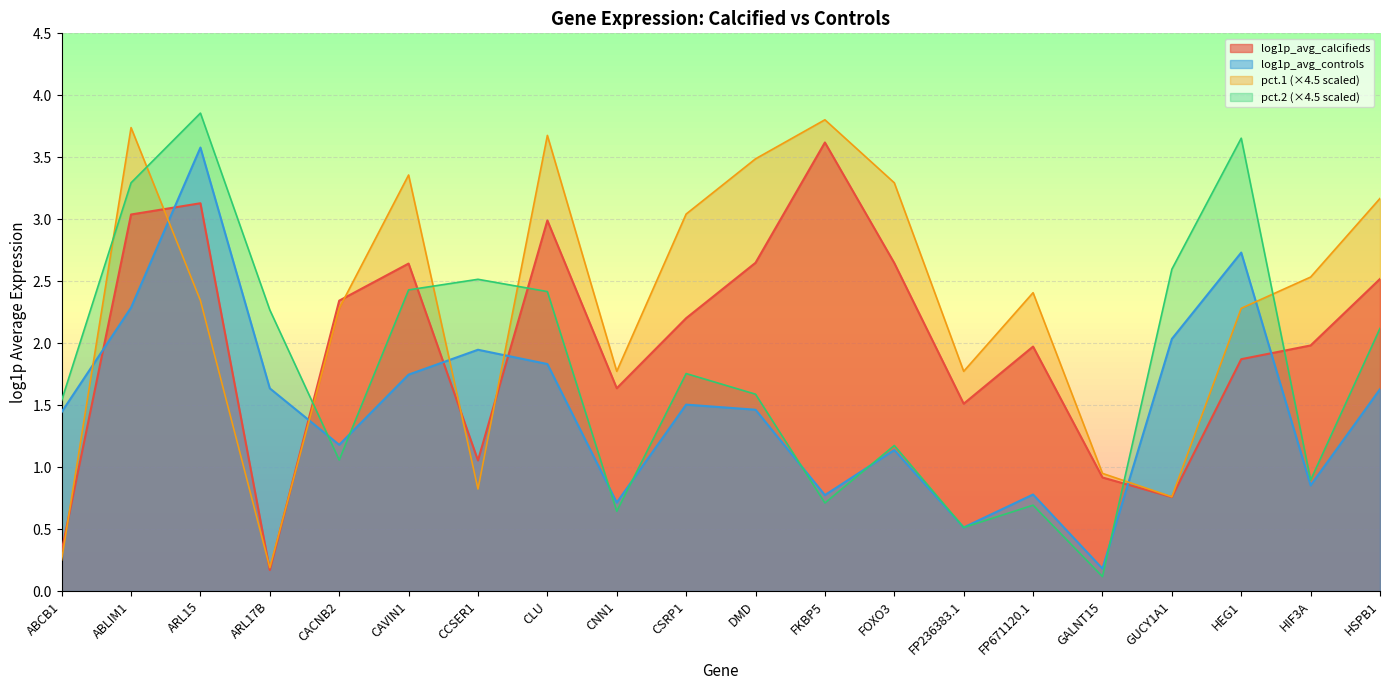

At how many categories does at least one series exceed 3?

10